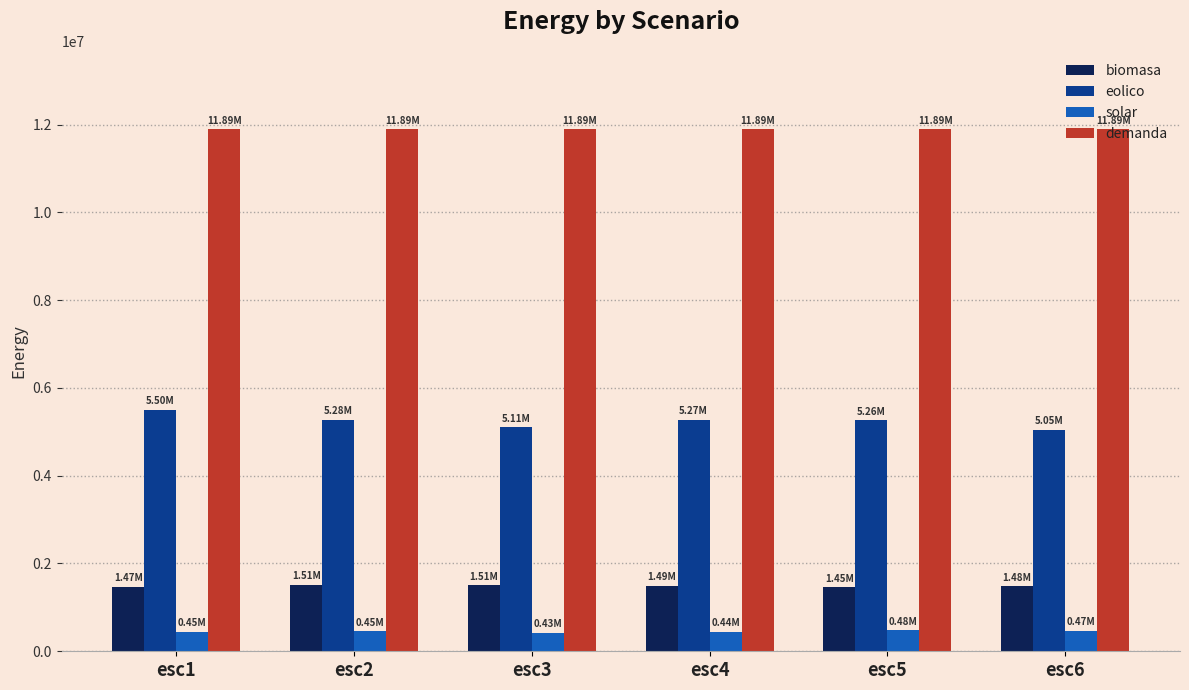

What is the total value across all series at esc4?

19094627.8